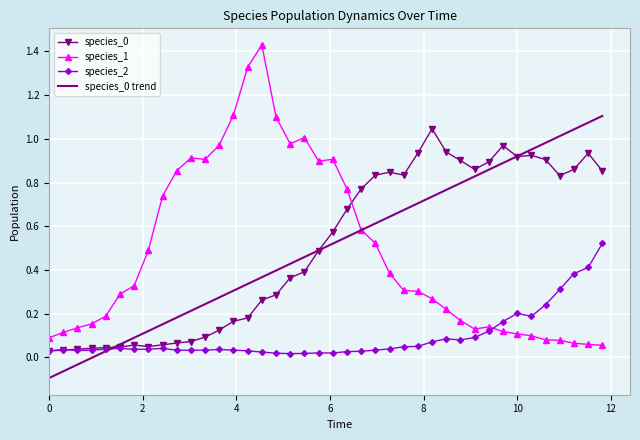

Which series has the largest range (max minus min)?

species_1